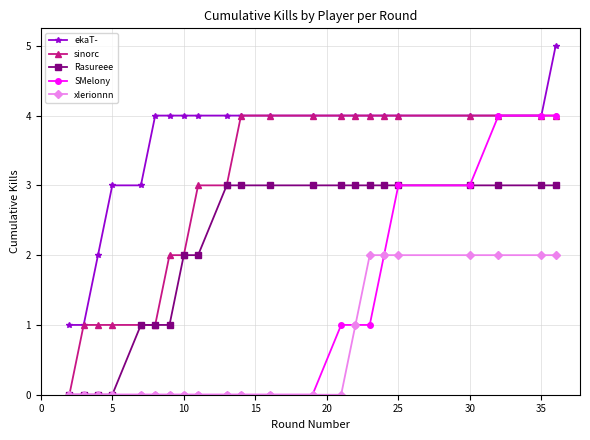

True or false: ekaT- and xlerionnn cross at least once.

False